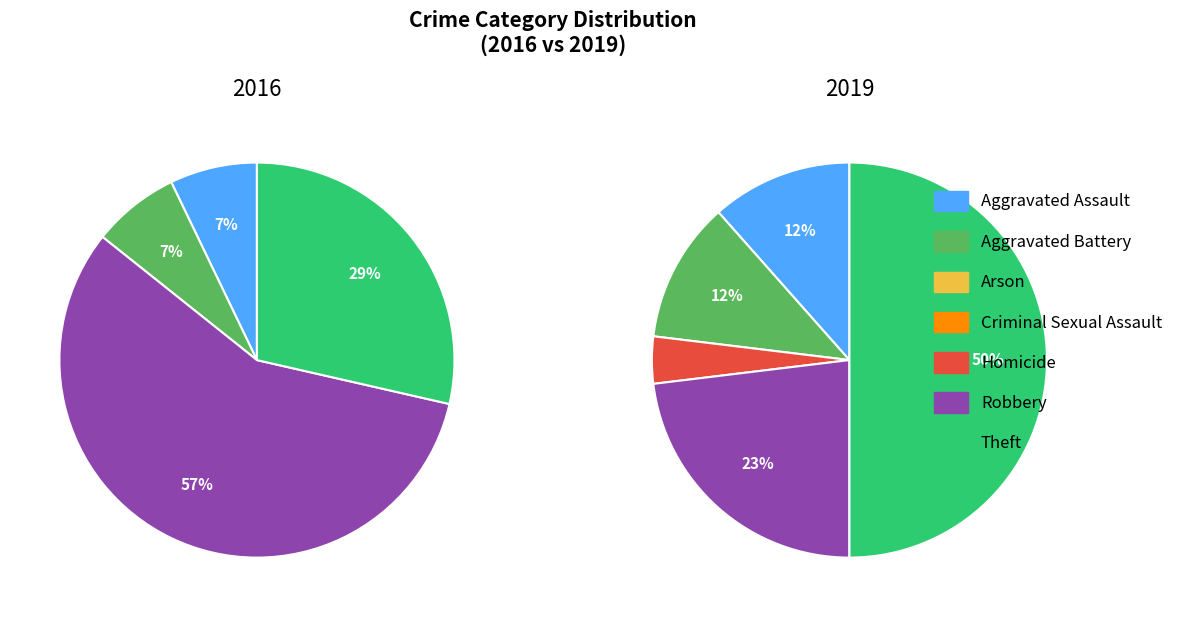

Between Aggravated Battery and Arson, which is larger?

Aggravated Battery